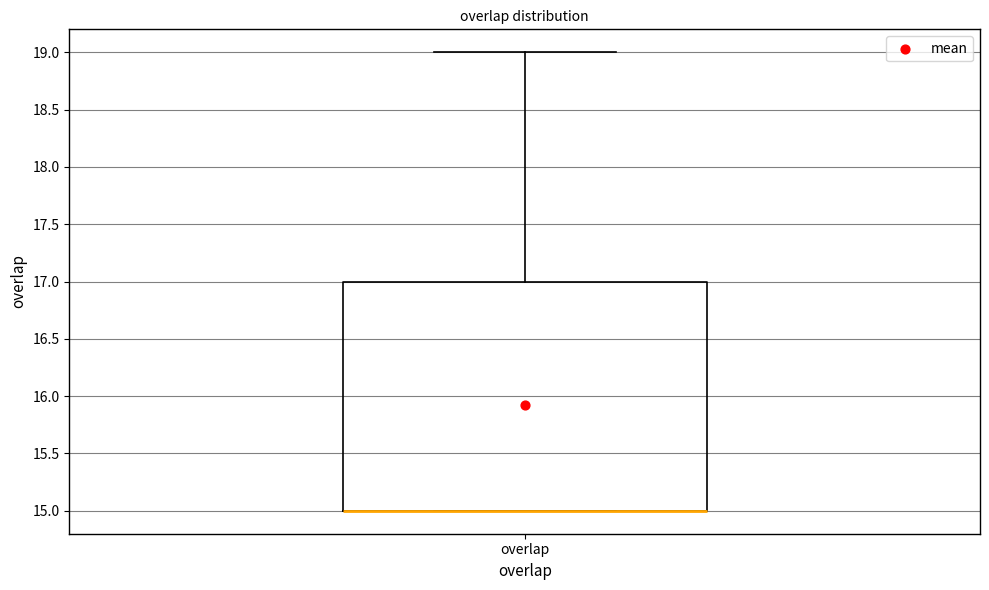

Read this box plot against the y-axis: the position of the median line, the range covered by the box, and the ends of both whiskers. The values are not printed on the chart, so give them approximately, as read against the axis.

median 15 (drawn on the box's lower edge), box 15 to 17, whiskers 15 to 19